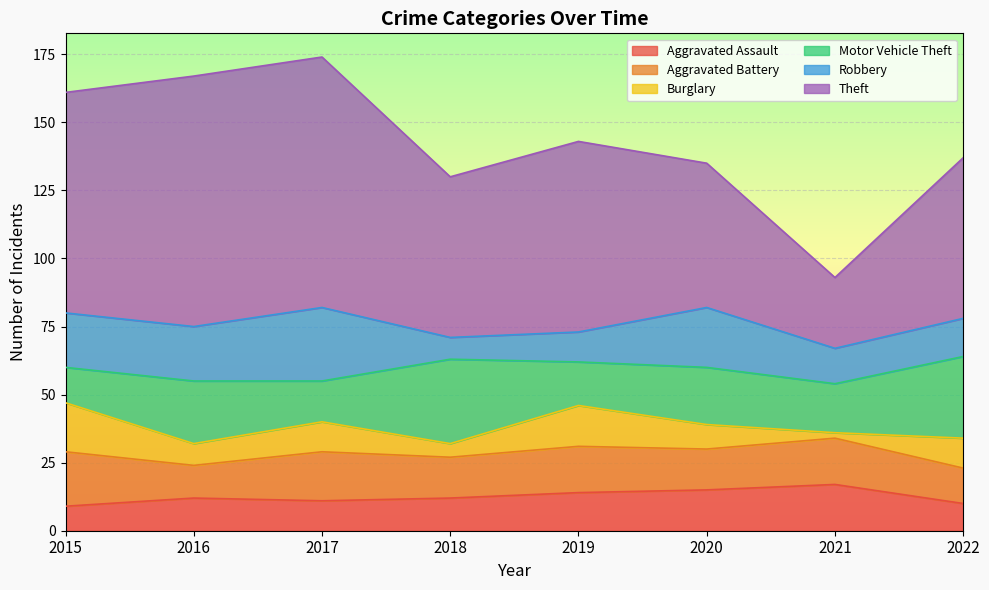

Where is the first local minimum for Theft?

2018